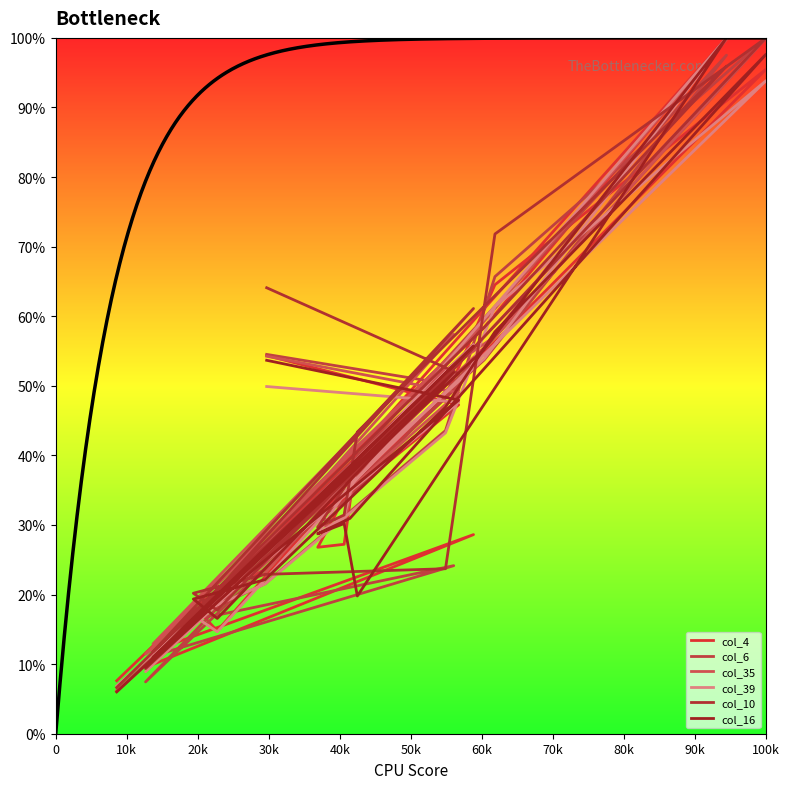

What is the value of the col_6 point at the 5th from the left?

56.0